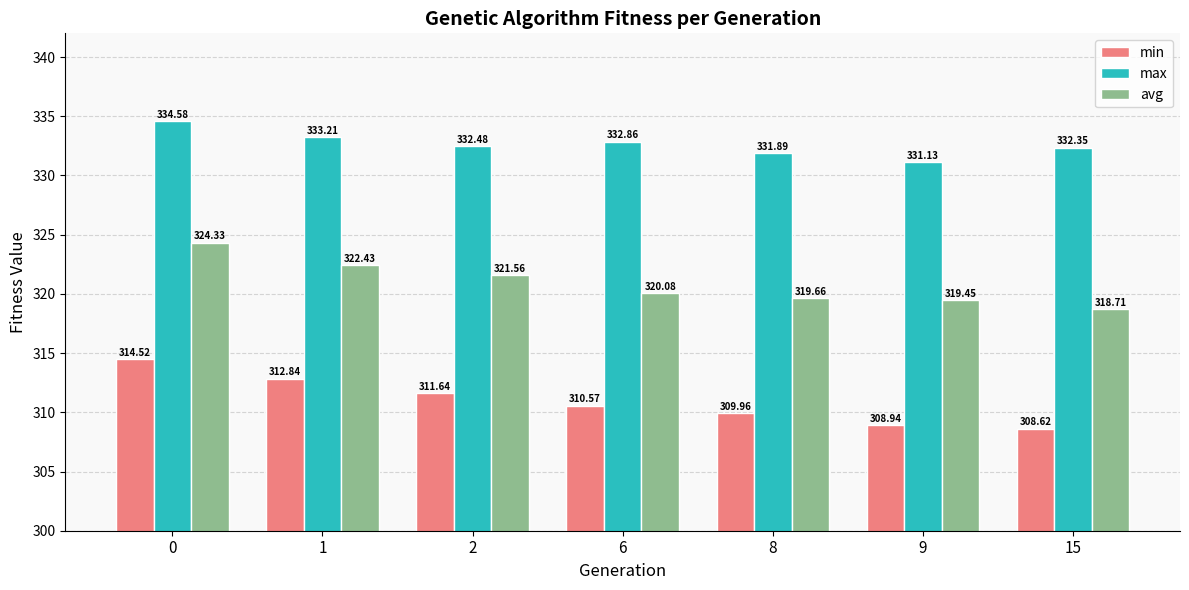

What is the sum of the max values at 15 and 6?

665.2